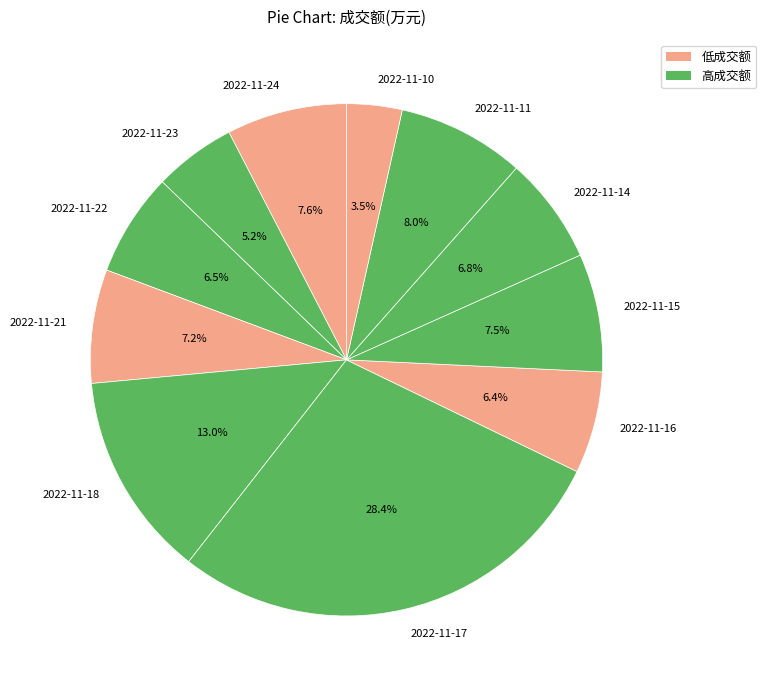

What is the largest slice in the pie chart?

2022-11-17